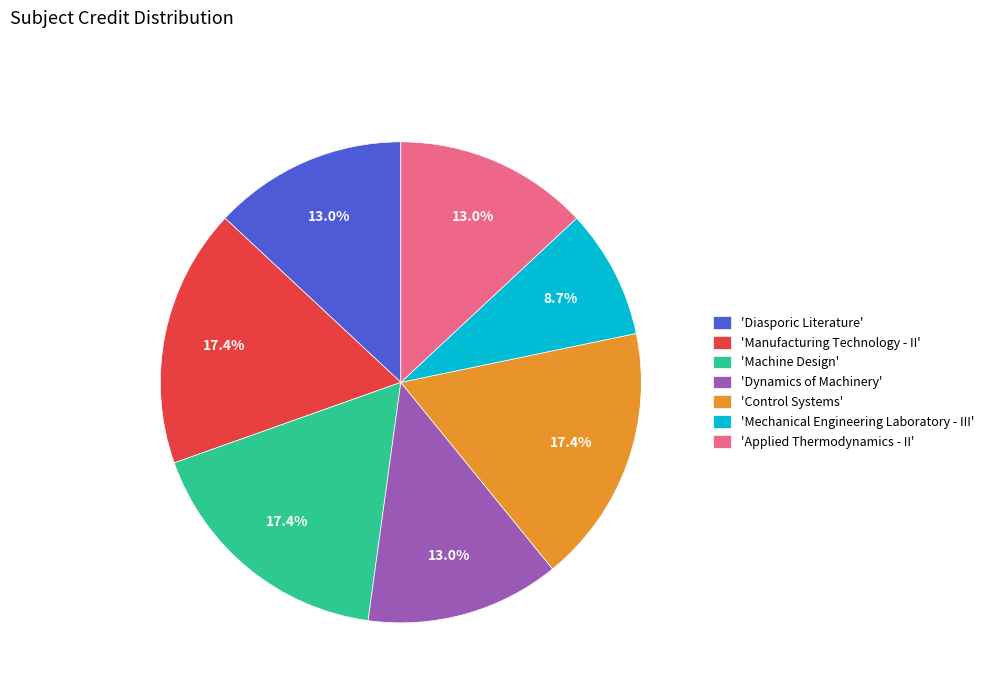

What is the ratio of the value at 'Control Systems' to the value at 'Applied Thermodynamics - II'?

1.3